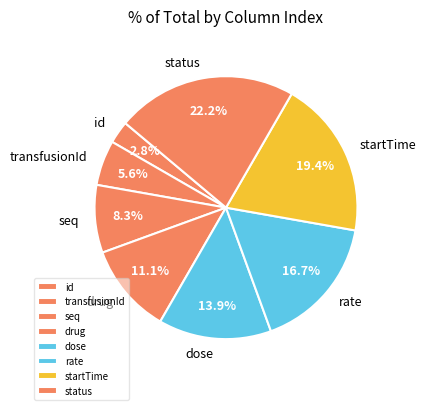

Rank the categories by value from lowest to highest.

id, transfusionId, seq, drug, dose, rate, startTime, status